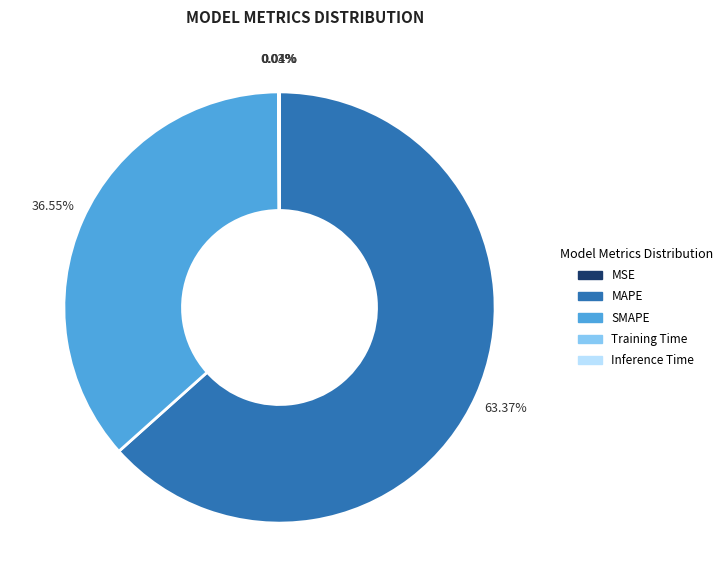

What is the largest slice in the pie chart?

MAPE